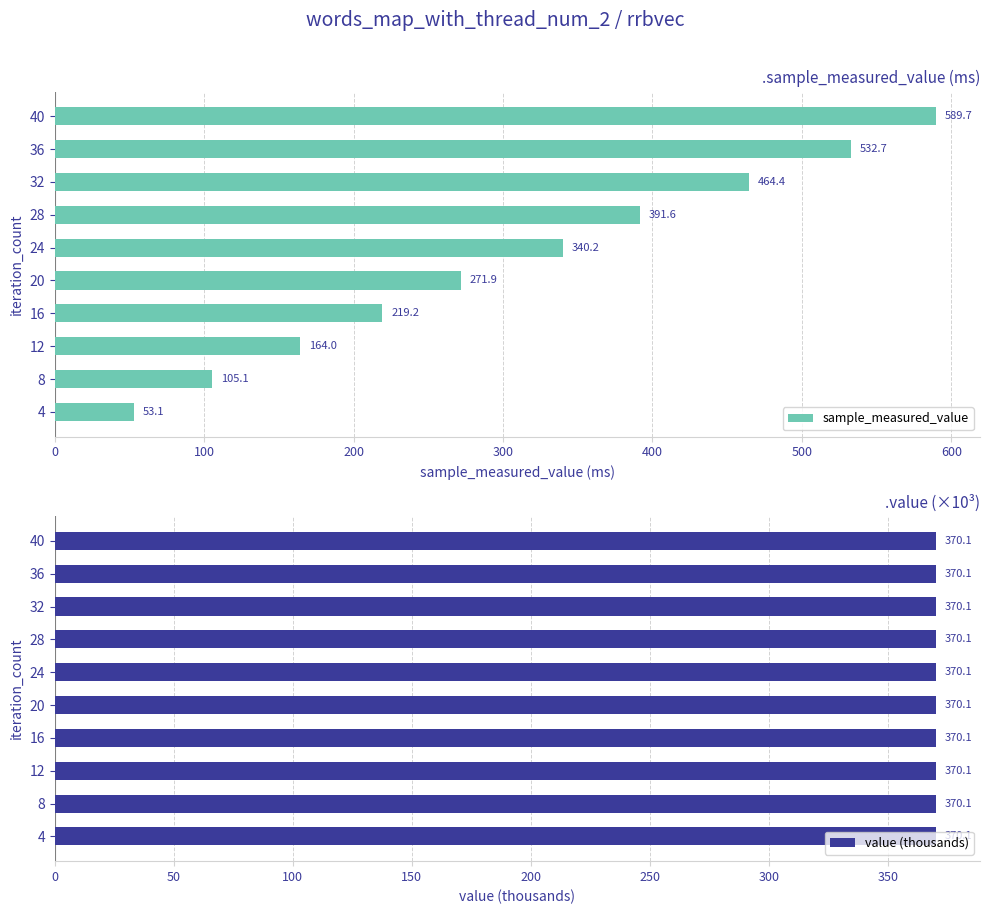

Where is sample_measured_value nearest to the value 321?

24